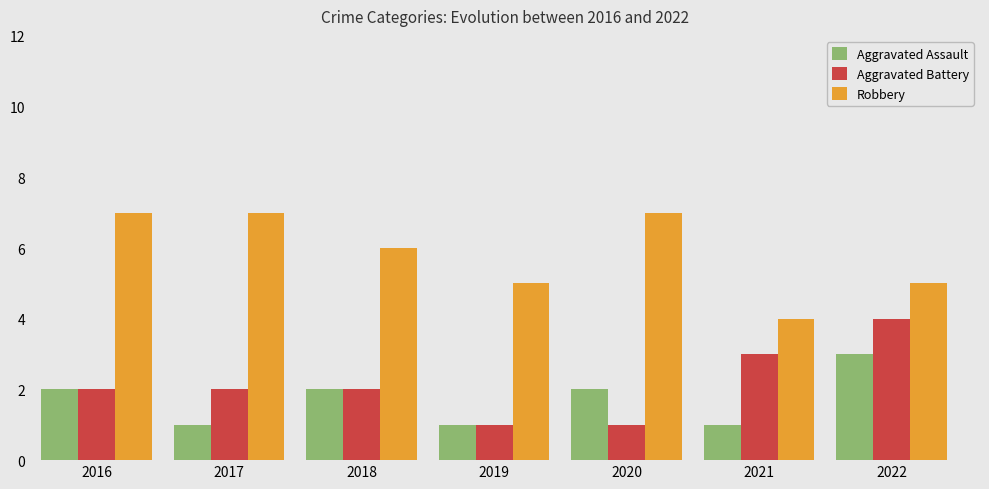

What is the total value across all series at 2022?

12